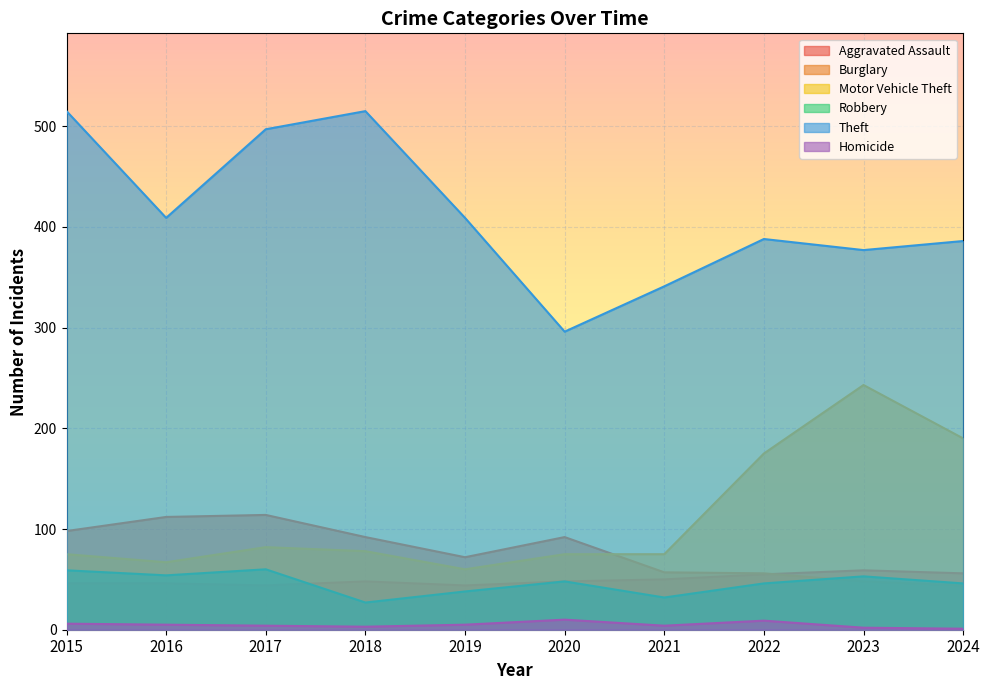

What is the maximum value shown in the chart?

515